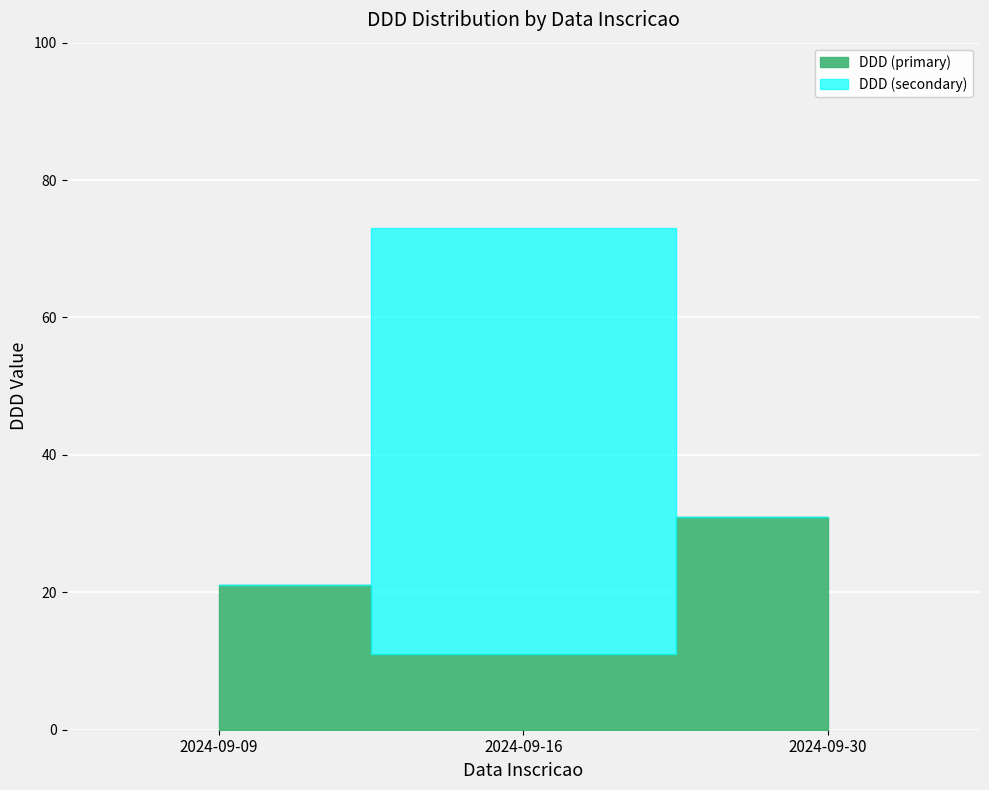

What value does the data have at 2024-09-16, to the nearest 5?

60